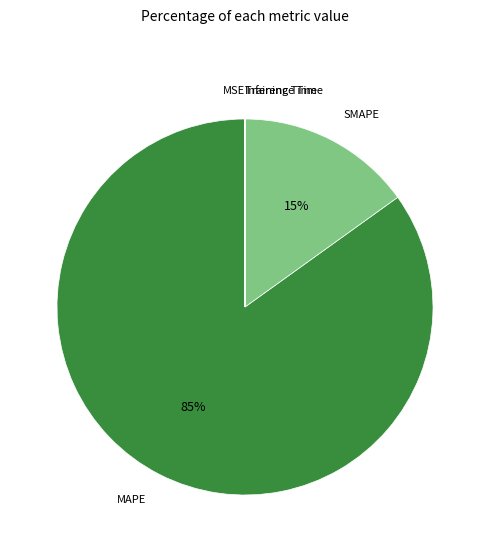

To the nearest percent, what is the average slice percentage?

20%